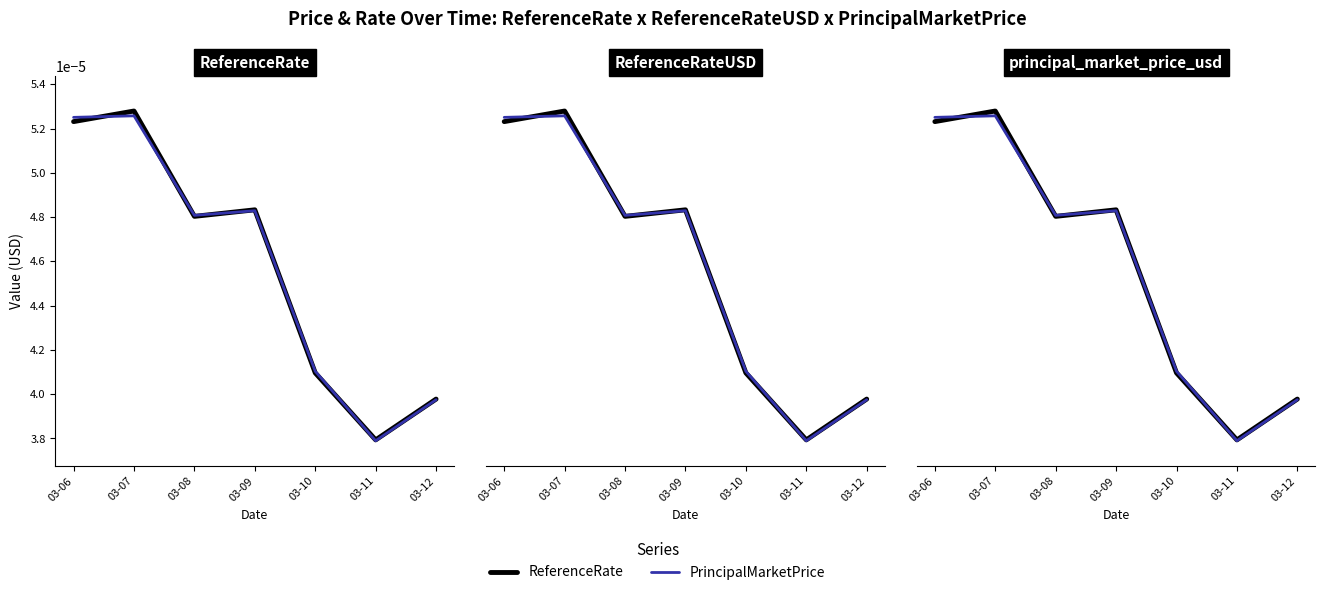

The ReferenceRate series shows 0.0 at 03-12. True or false?

False